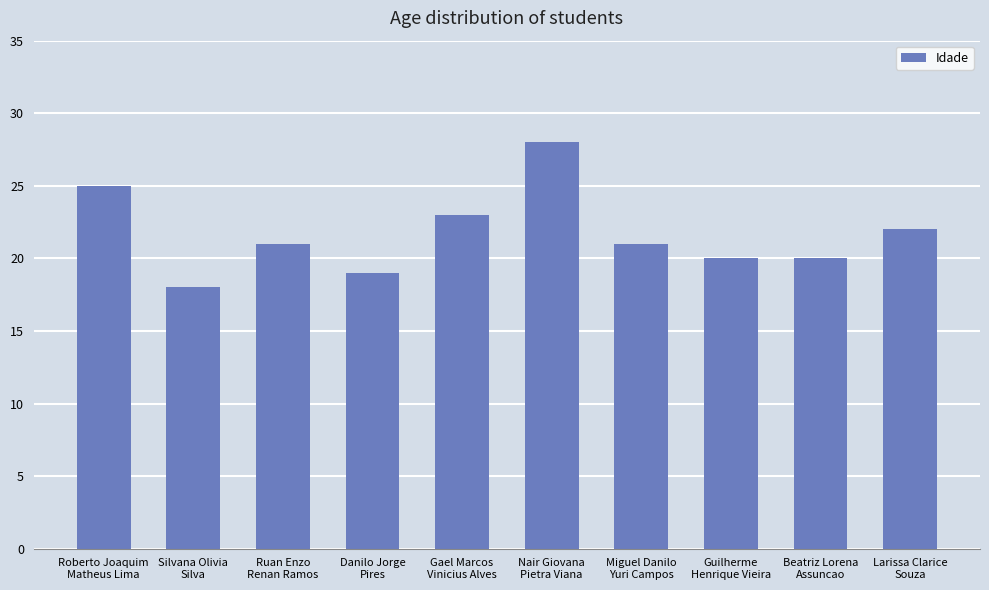

What is the difference between the second highest and minimum values?

7